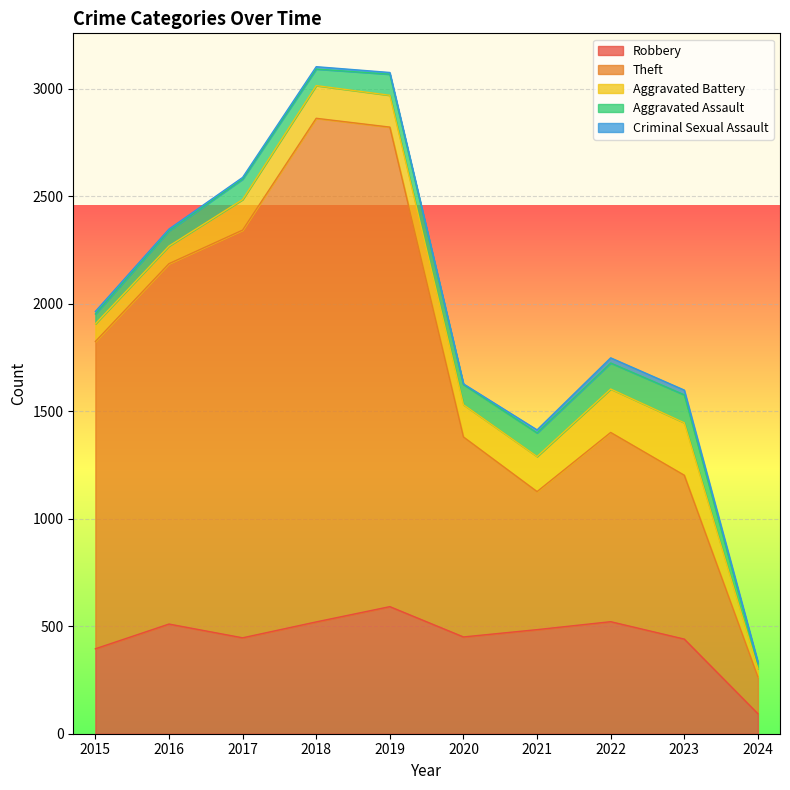

Which label corresponds to the largest value in the chart?

2018